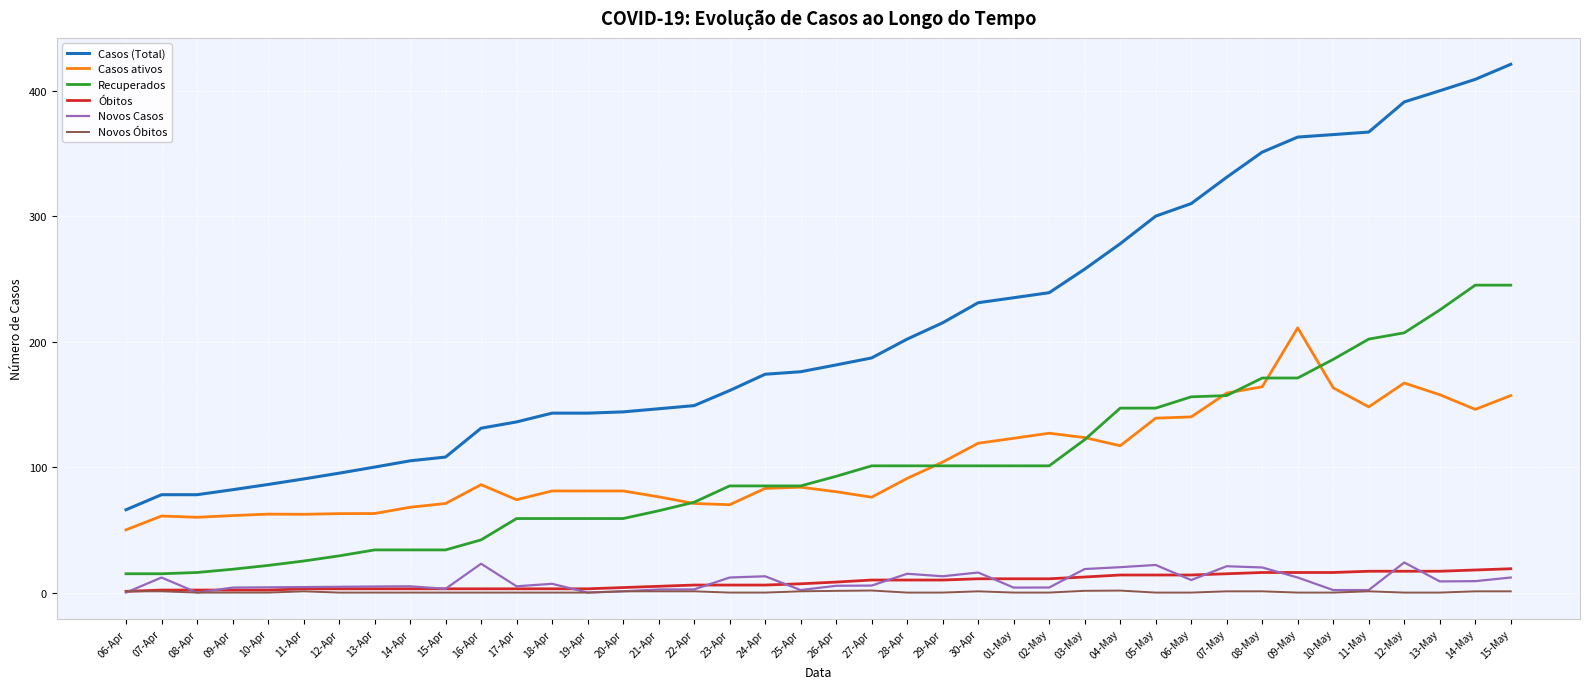

The value of Recuperados at 08-May is 171.0. True or false?

True